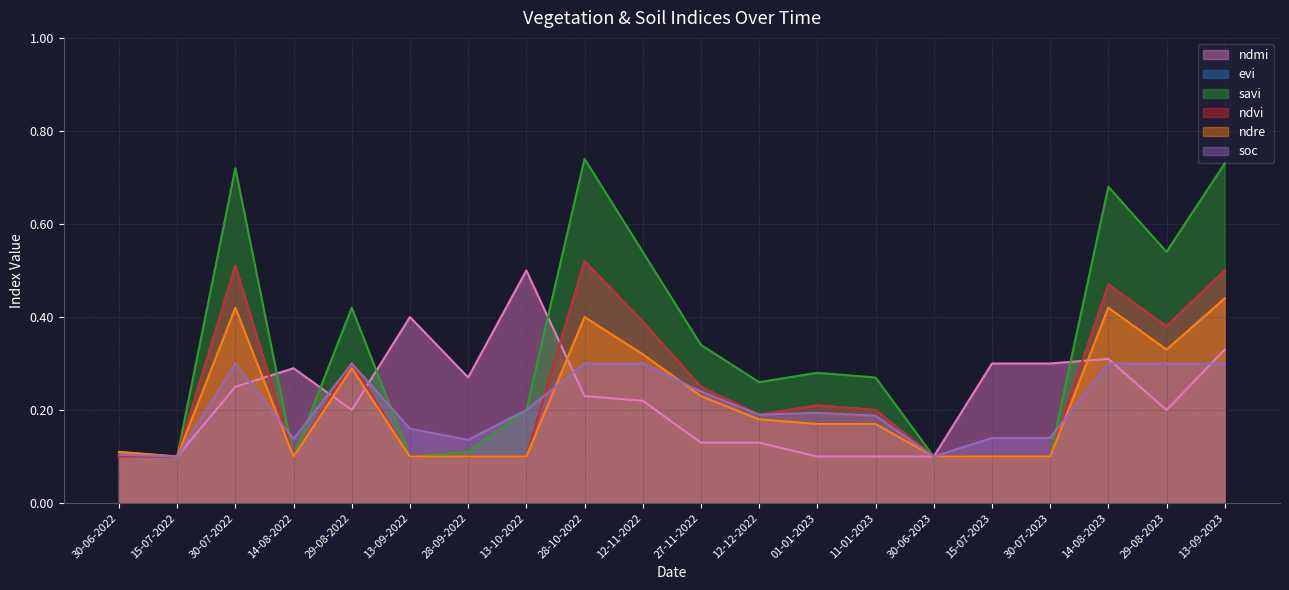

Reading right to left, list all the values displayed in this chart.

ndmi: 0.3	0.2	0.3	0.3	0.3	0.1	0.1	0.1	0.1	0.1	0.2	0.2	0.5	0.3	0.4	0.2	0.3	0.2	0.1	0.1
evi: 0.5	0.4	0.5	0.1	0.1	0.1	0.2	0.2	0.2	0.2	0.4	0.5	0.1	0.1	0.1	0.3	0.1	0.5	0.1	0.1
savi: 0.7	0.5	0.7	0.1	0.1	0.1	0.3	0.3	0.3	0.3	0.5	0.7	0.2	0.1	0.1	0.4	0.1	0.7	0.1	0.1
ndvi: 0.5	0.4	0.5	0.1	0.1	0.1	0.2	0.2	0.2	0.2	0.4	0.5	0.1	0.1	0.1	0.3	0.1	0.5	0.1	0.1
ndre: 0.4	0.3	0.4	0.1	0.1	0.1	0.2	0.2	0.2	0.2	0.3	0.4	0.1	0.1	0.1	0.3	0.1	0.4	0.1	0.1
soc: 0.3	0.3	0.3	0.1	0.1	0.1	0.2	0.2	0.2	0.2	0.3	0.3	0.2	0.1	0.2	0.3	0.1	0.3	0.1	0.1